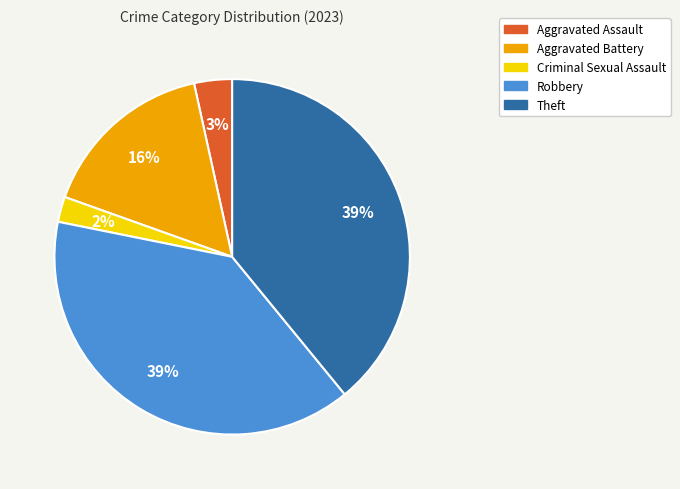

The Theft slice represents 39% of the pie. True or false?

True